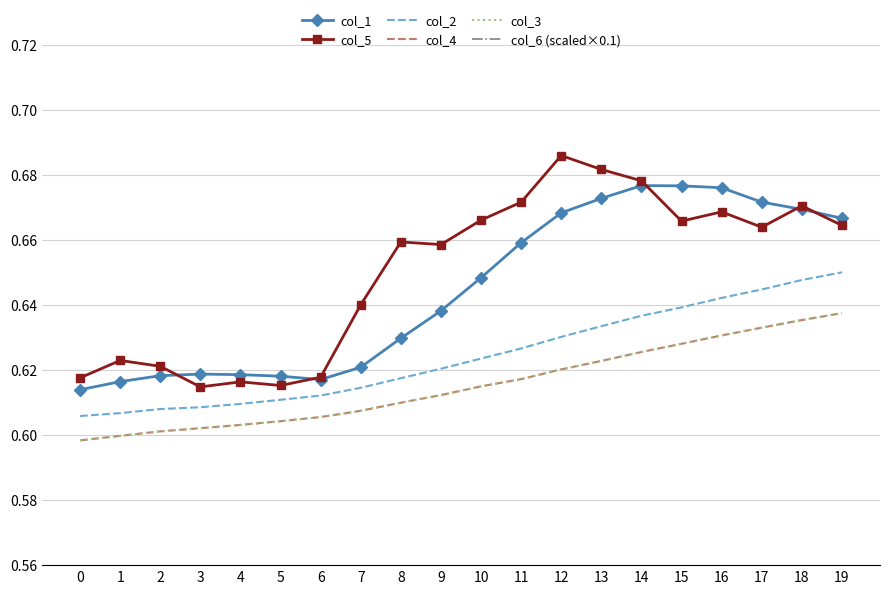

Which has a higher value, 16 or 5?

16